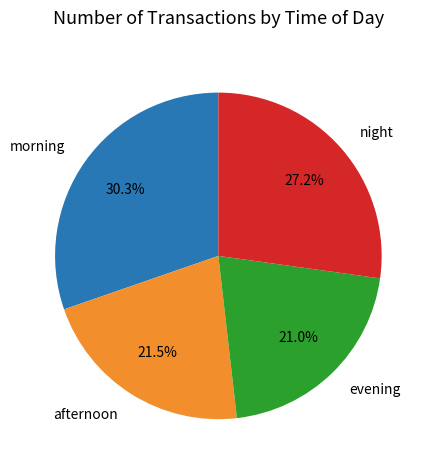

Is there any slice that represents more than half of the pie?

No